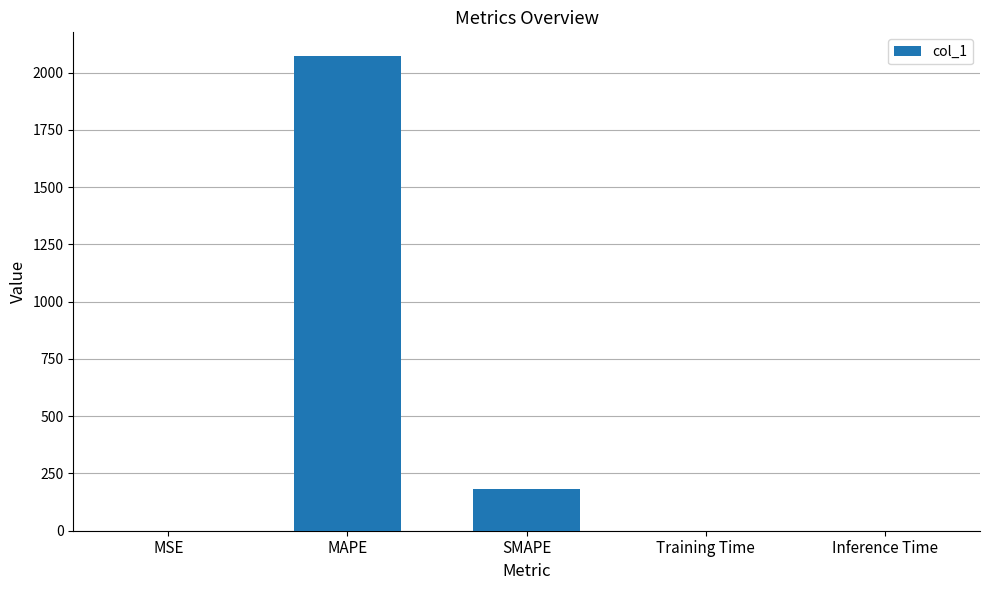

What is the sum of the values at SMAPE and Inference Time?

182.4